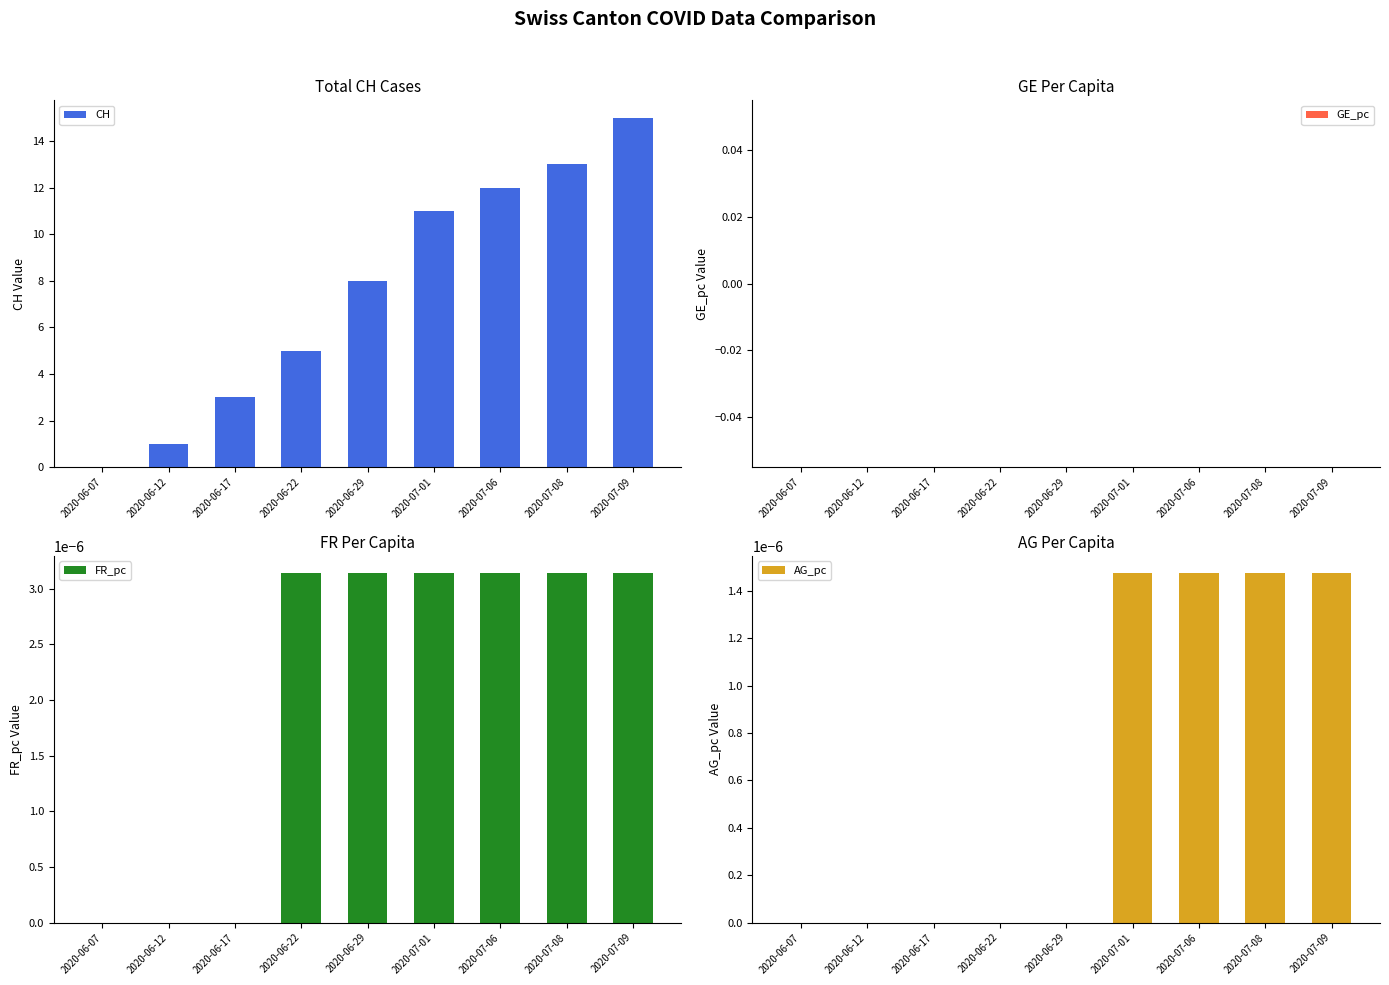

Where is GE_pc nearest to the value 0?

2020-06-07